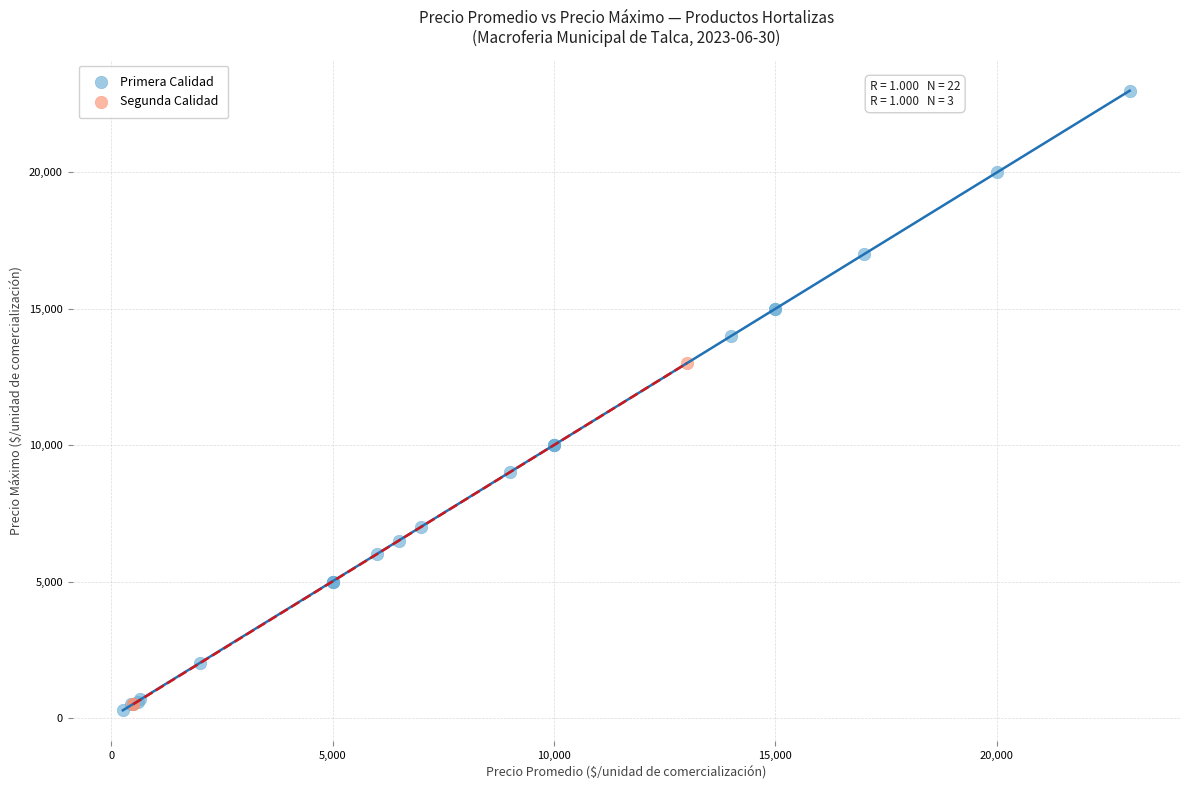

Which series has the largest Y range (max minus min)?

Primera Calidad